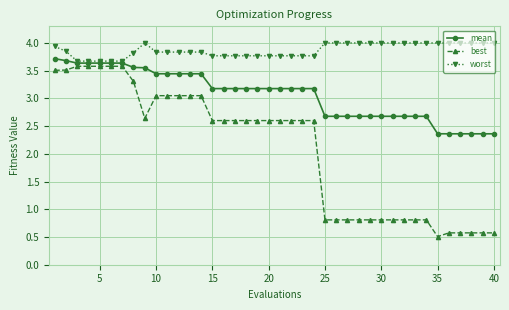

At how many categories does at least one series exceed 1?

40